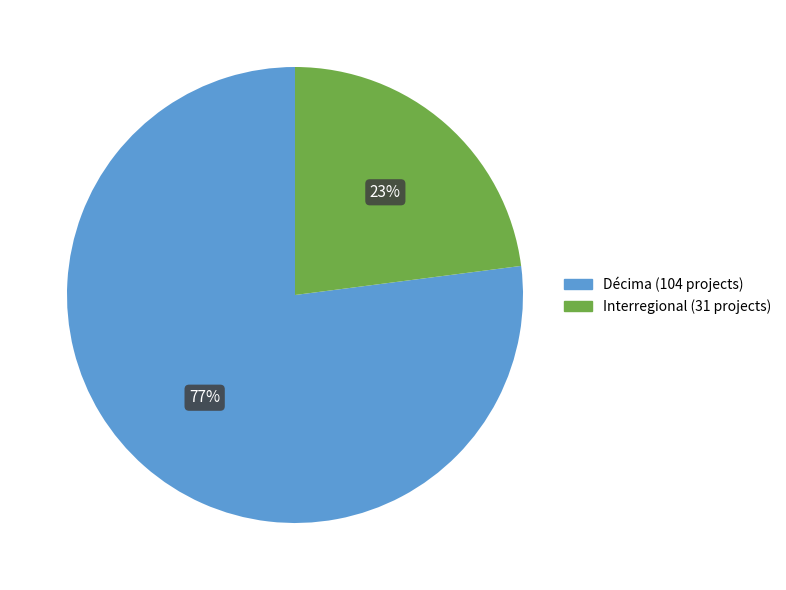

To the nearest percent, what portion does Interregional represent?

23%